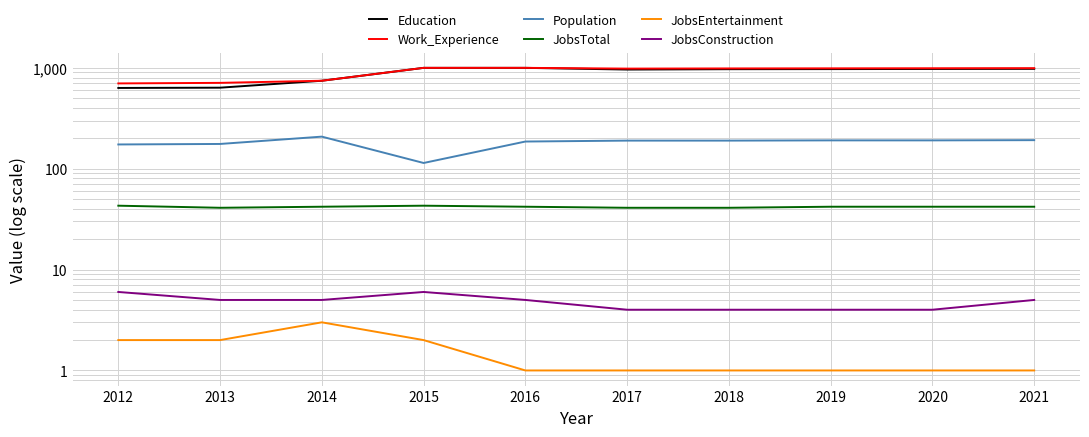

What is the difference between the second highest and second lowest values in the Population series?

18